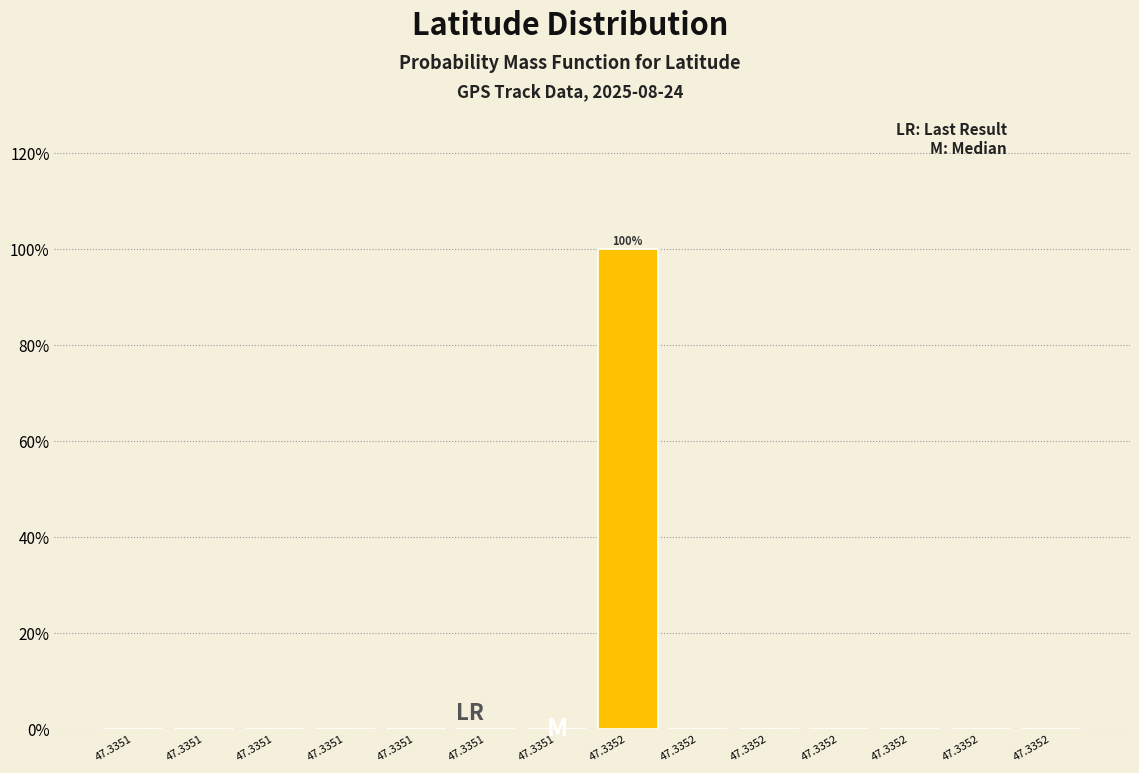

Are the bars horizontal?

No